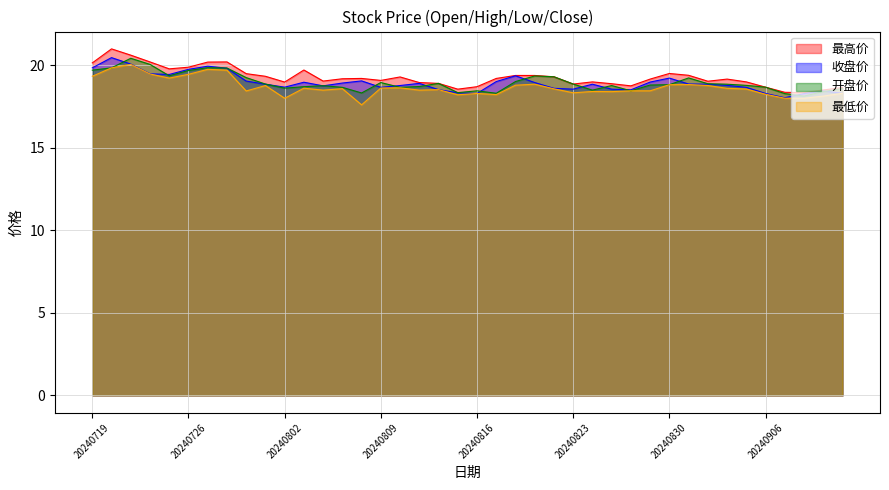

What is the sum of all 开盘价 values?

757.9